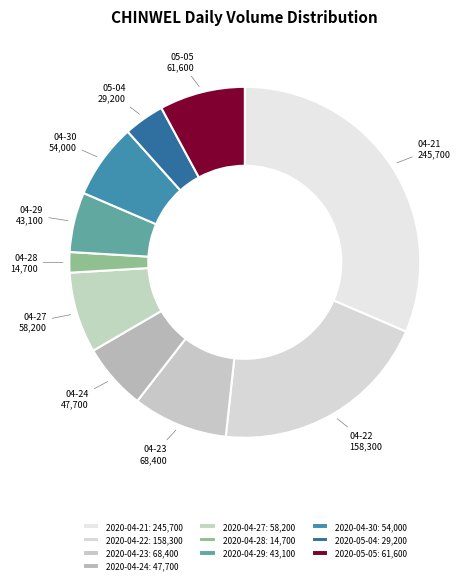

Count the number of slices in the pie.

10